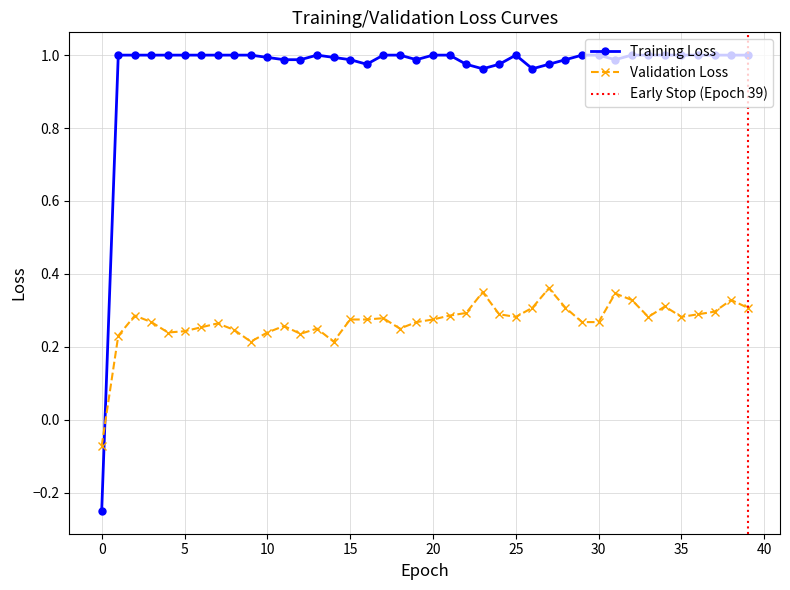

How many categories are shown in the chart?

40